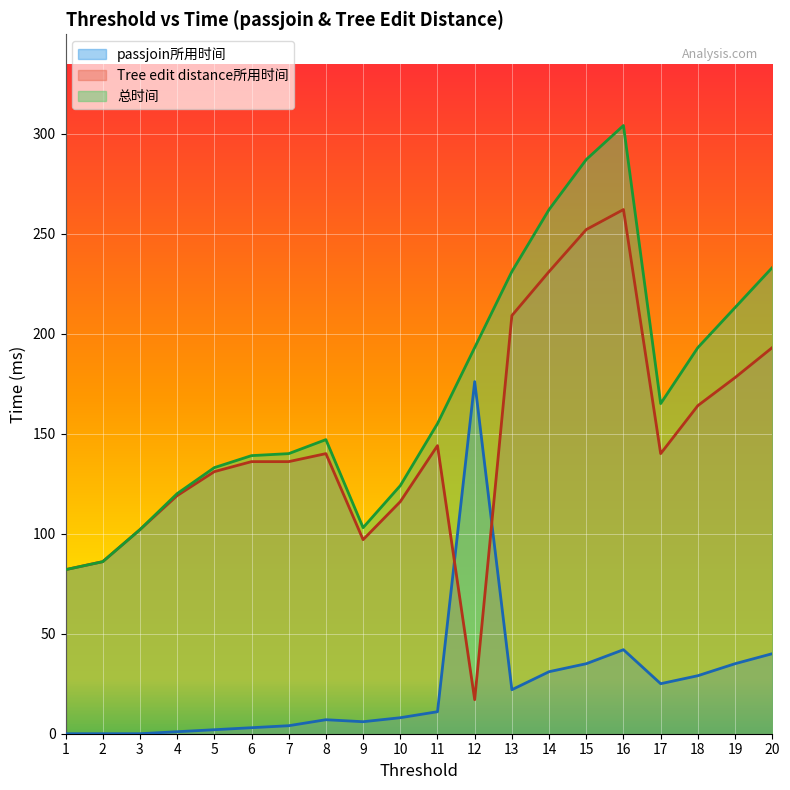

At which category does Tree edit distance所用时间 reach its first local peak?

8